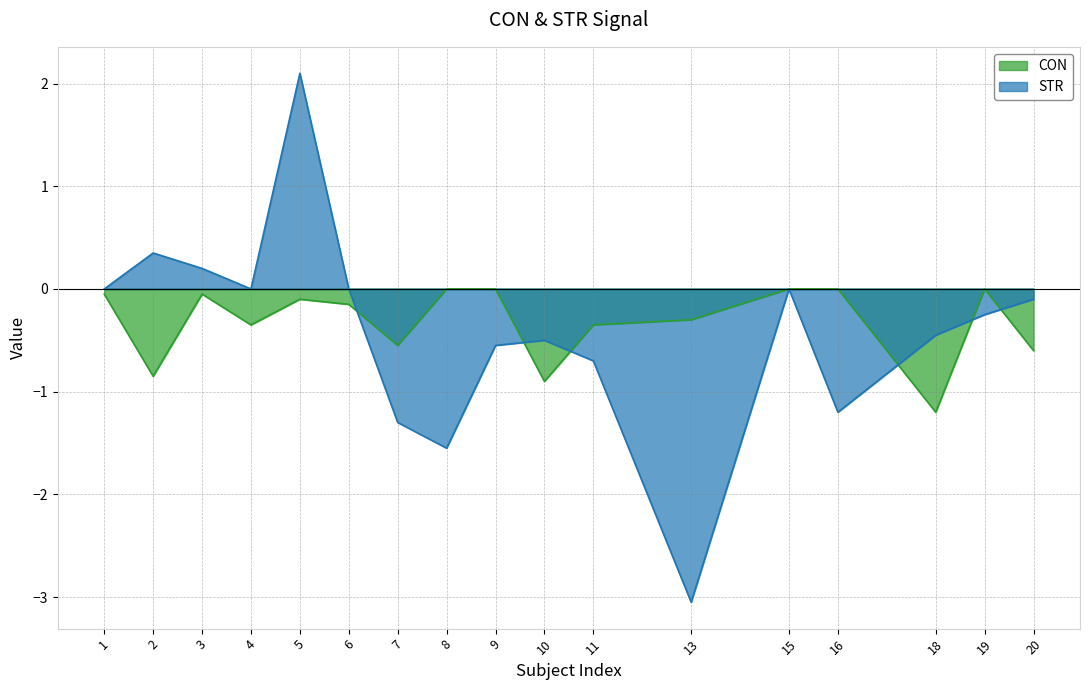

Between 4 and 9, which series saw the biggest shift?

STR